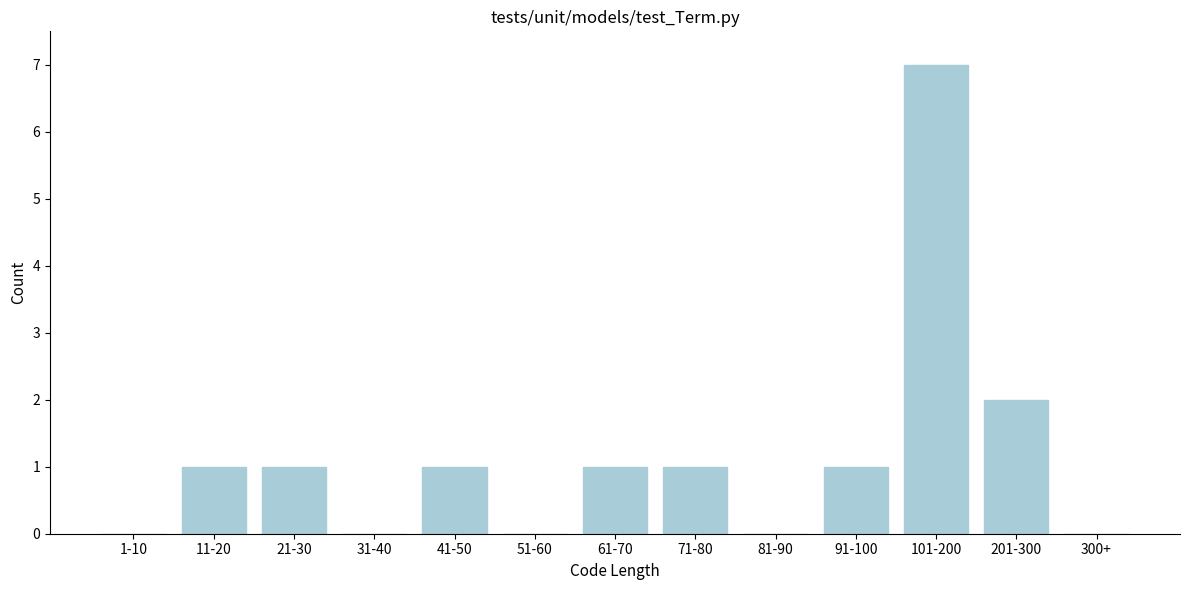

Reading left to right, extract all data points from this chart.

1-10=0	11-20=1	21-30=1	31-40=0	41-50=1	51-60=0	61-70=1	71-80=1	81-90=0	91-100=1	101-200=7	201-300=2	300+=0